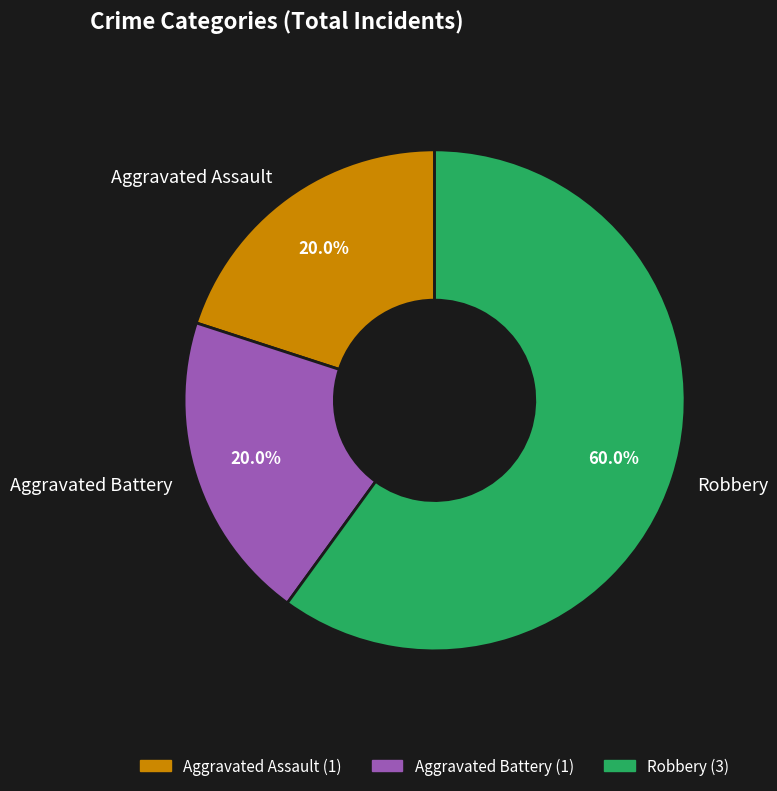

Which category has the biggest portion of the pie?

Robbery